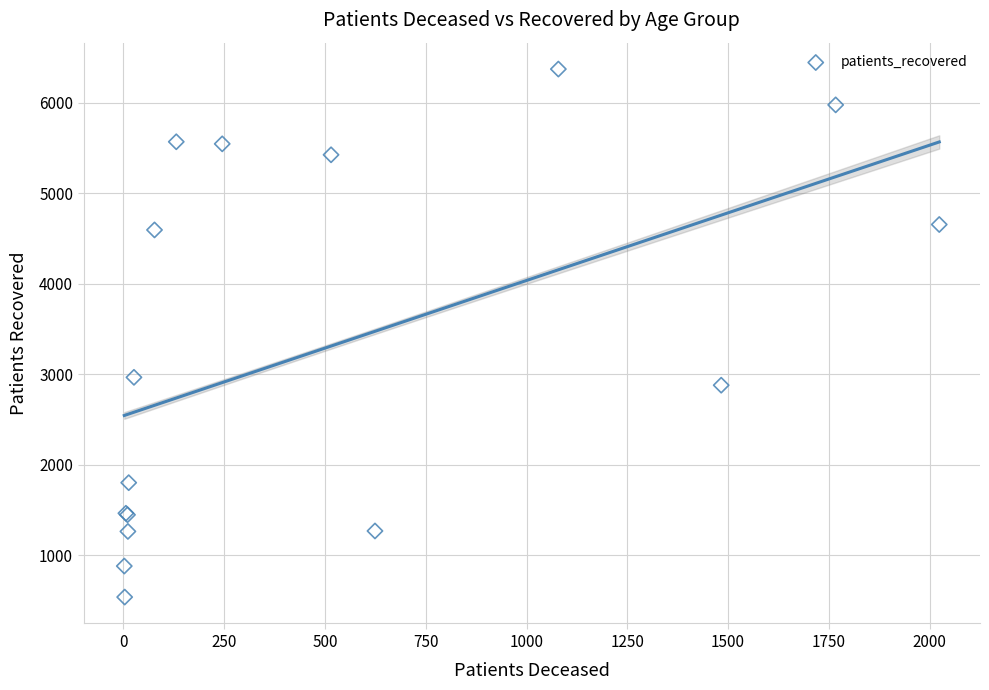

What Y value in the scatter plot is closest to 3455?

2966